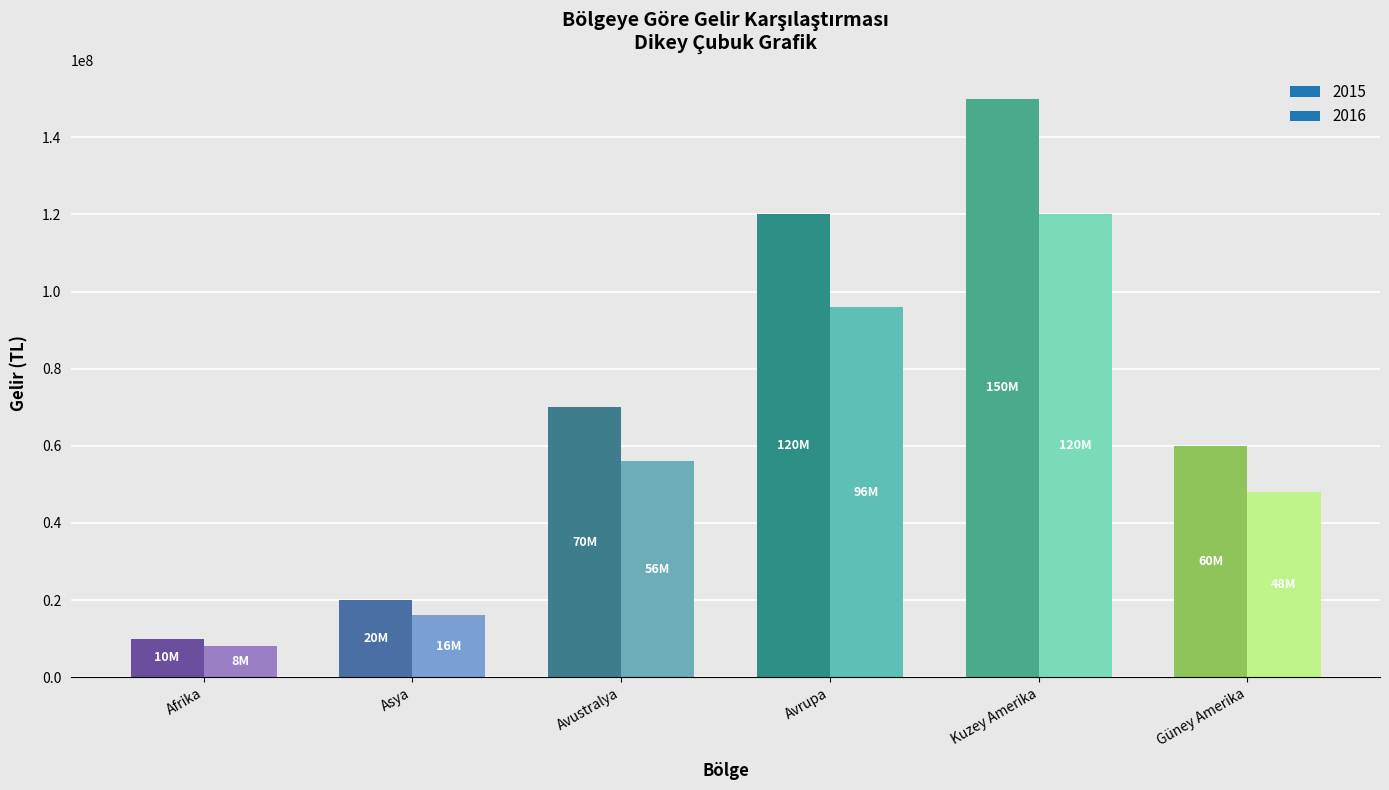

Which has a higher value, Kuzey Amerika or Avrupa?

Kuzey Amerika